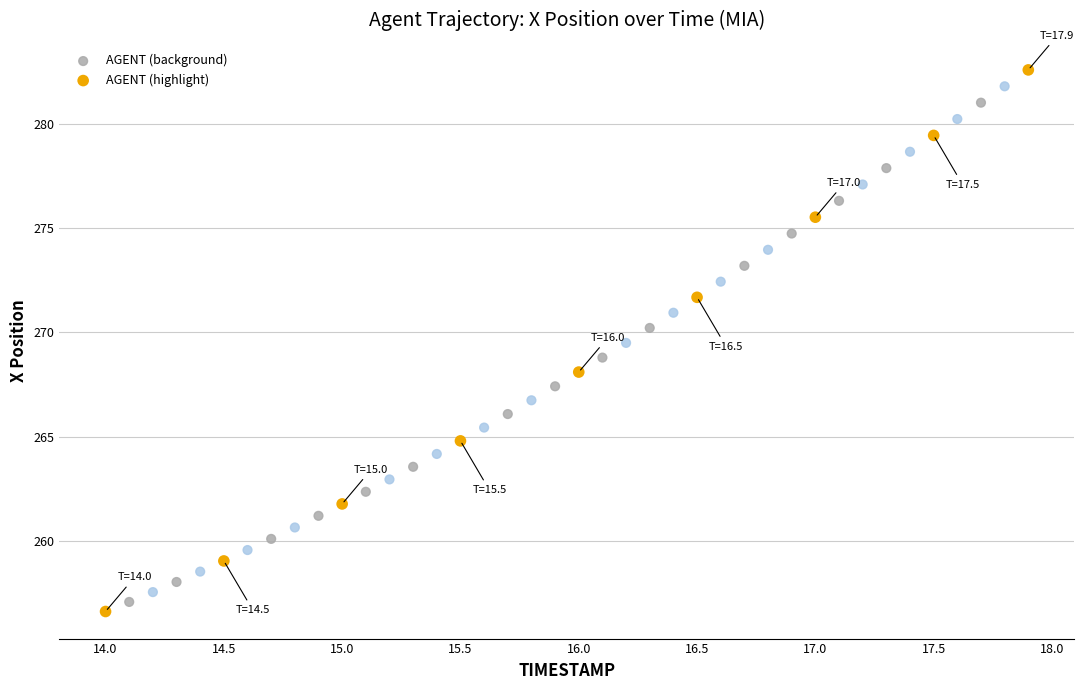

Which series has the largest Y range (max minus min)?

AGENT (highlight)